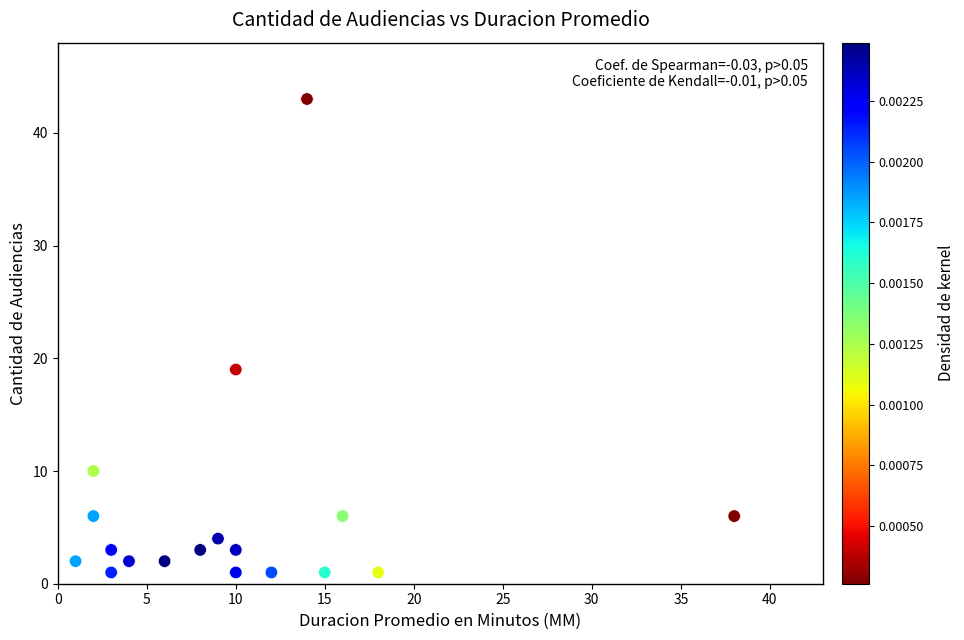

What is the range of Y values (max minus min)?

42